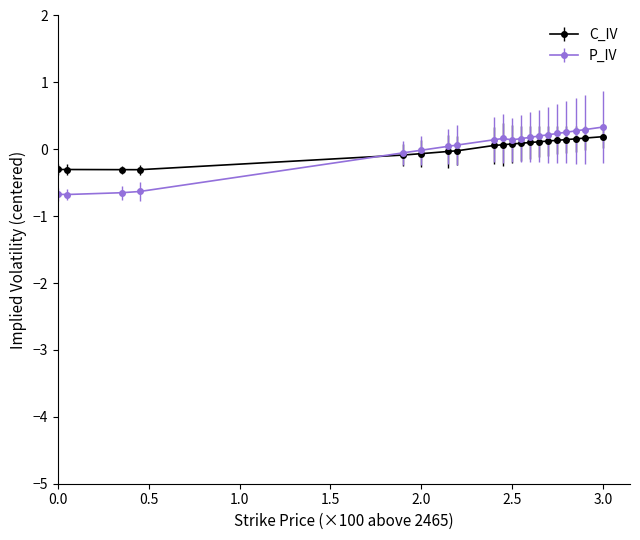

True or false: P_IV and C_IV intersect in this chart.

True